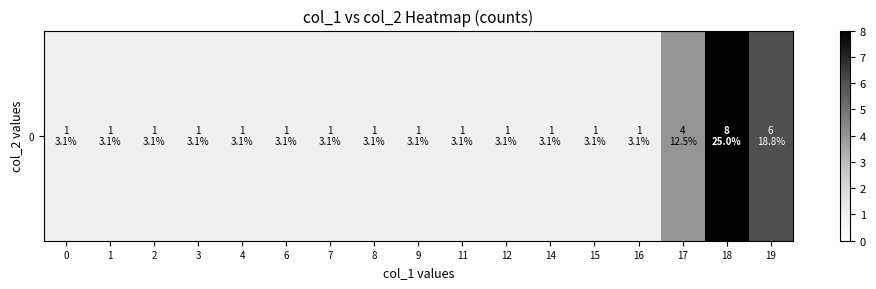

What is the sum of all values?

32